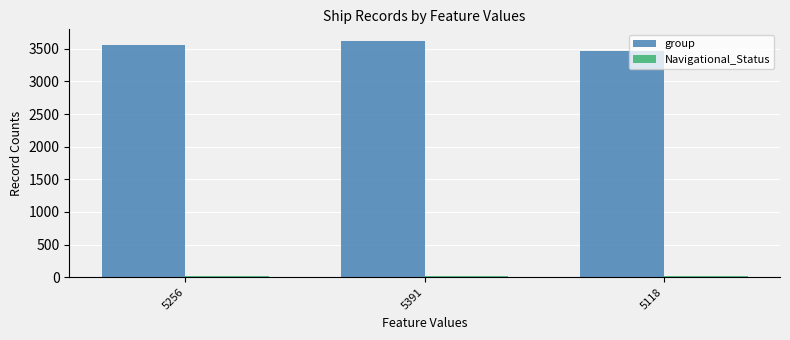

What is the label of the 1st bar from the right?

5118